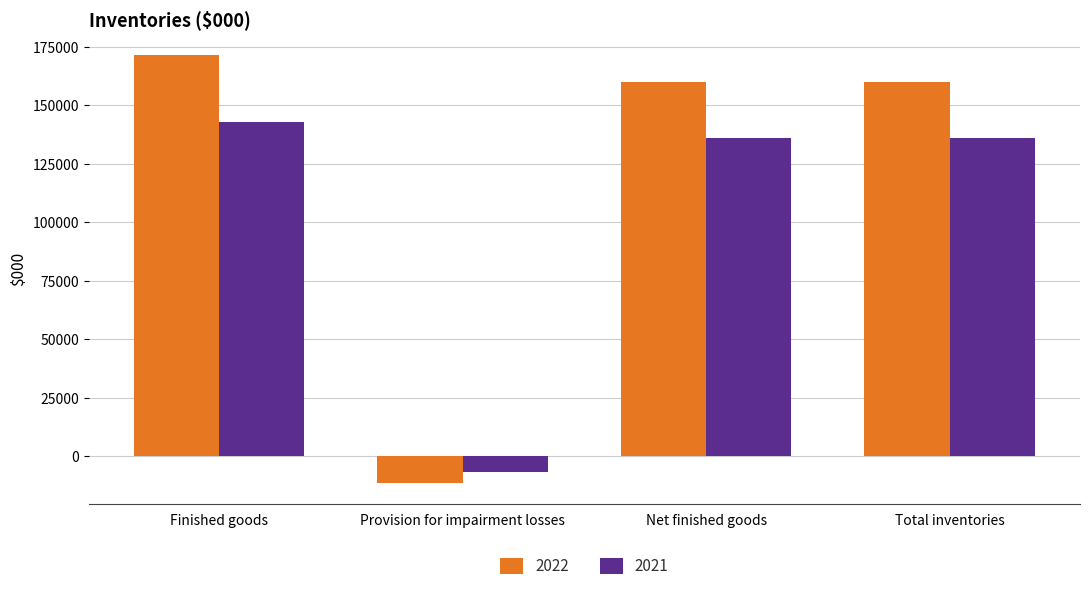

True or false: 2021 has a value of 135952 at Net finished goods.

True